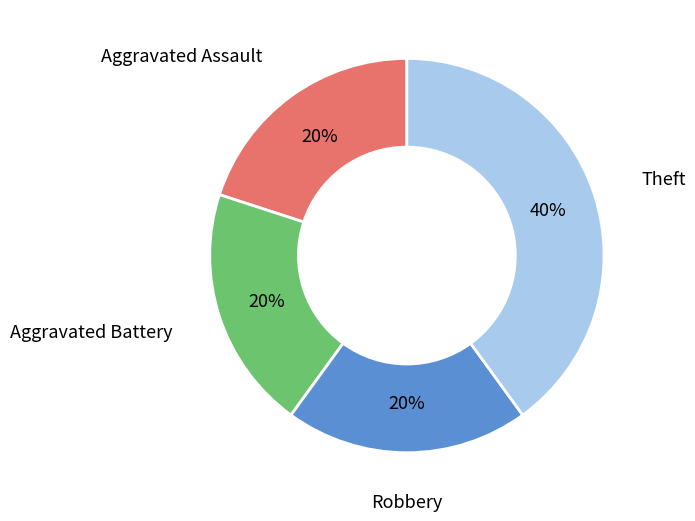

Is there a majority slice in this chart?

No